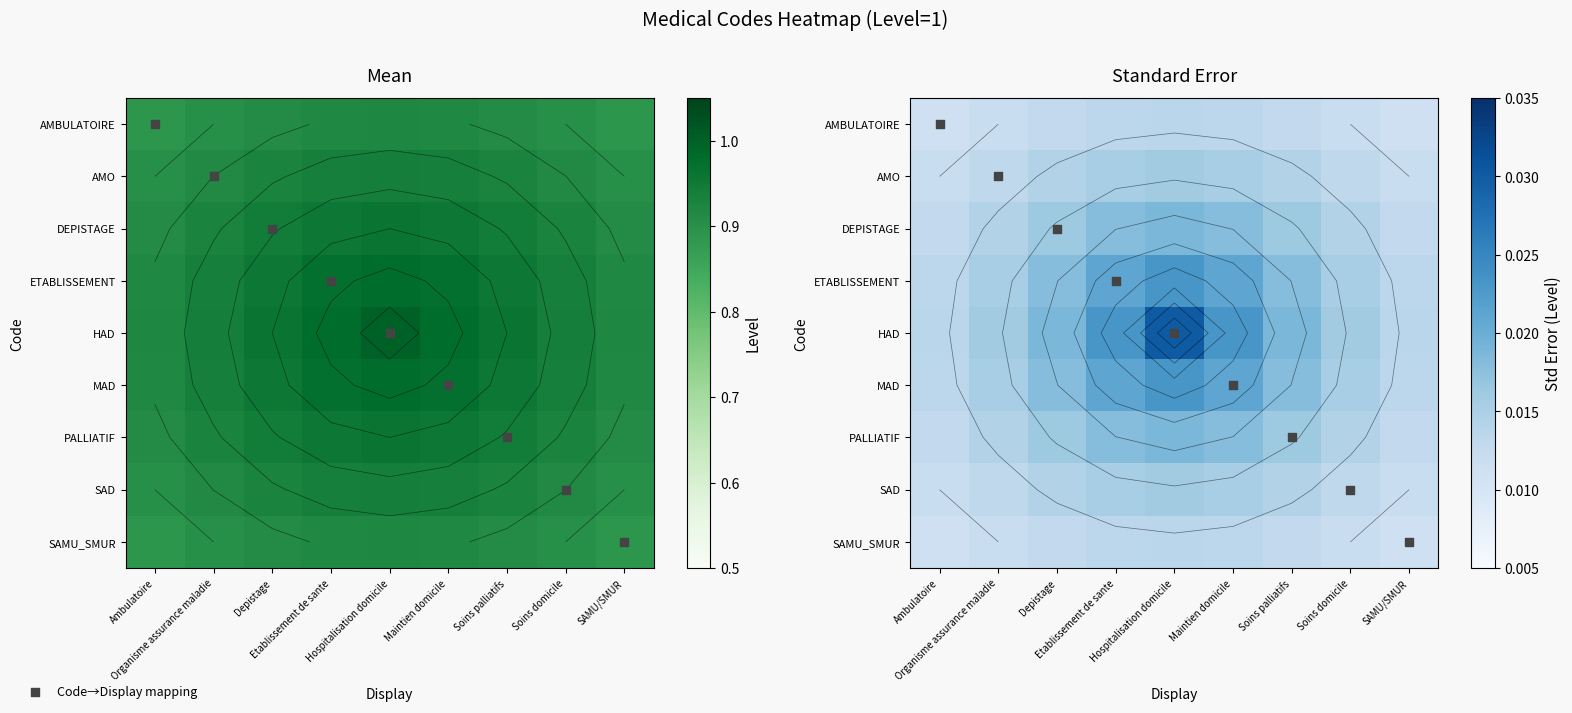

List the labels in order of HAD value, largest first.

Hospitalisation domicile, Etablissement de sante, Maintien domicile, Depistage, Soins palliatifs, Organisme assurance maladie, Soins domicile, Ambulatoire, SAMU/SMUR